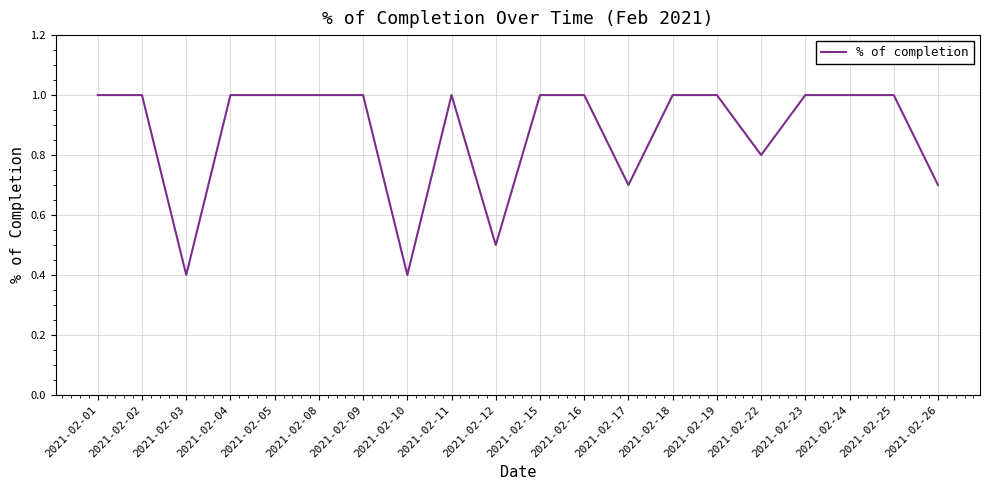

The value at 2021-02-04 is 1.0. True or false?

True